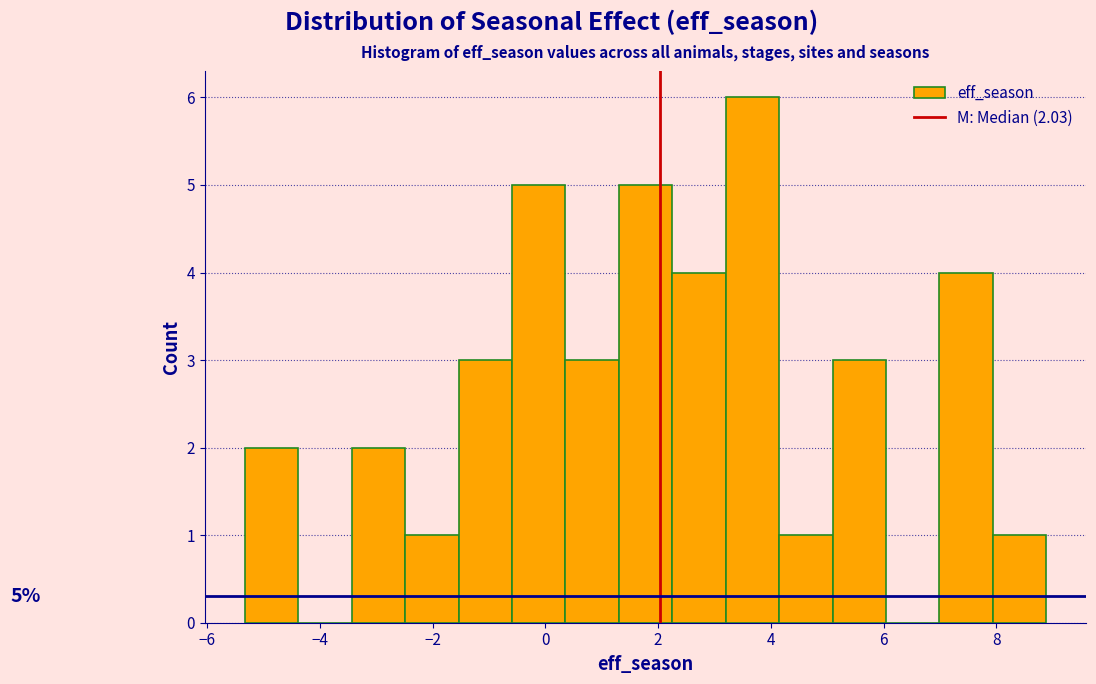

Which range on the x-axis has the tallest bar?

3.2 to 4.2